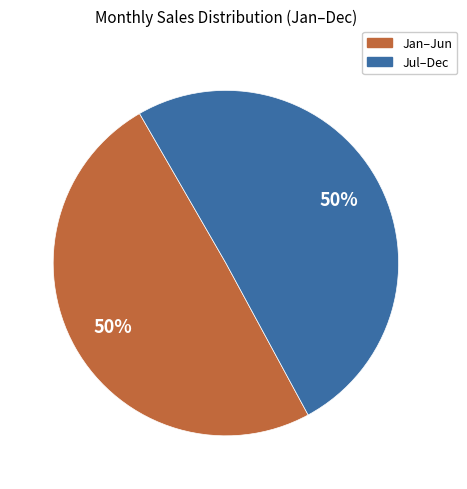

To the nearest percent, what is the average slice percentage?

50%